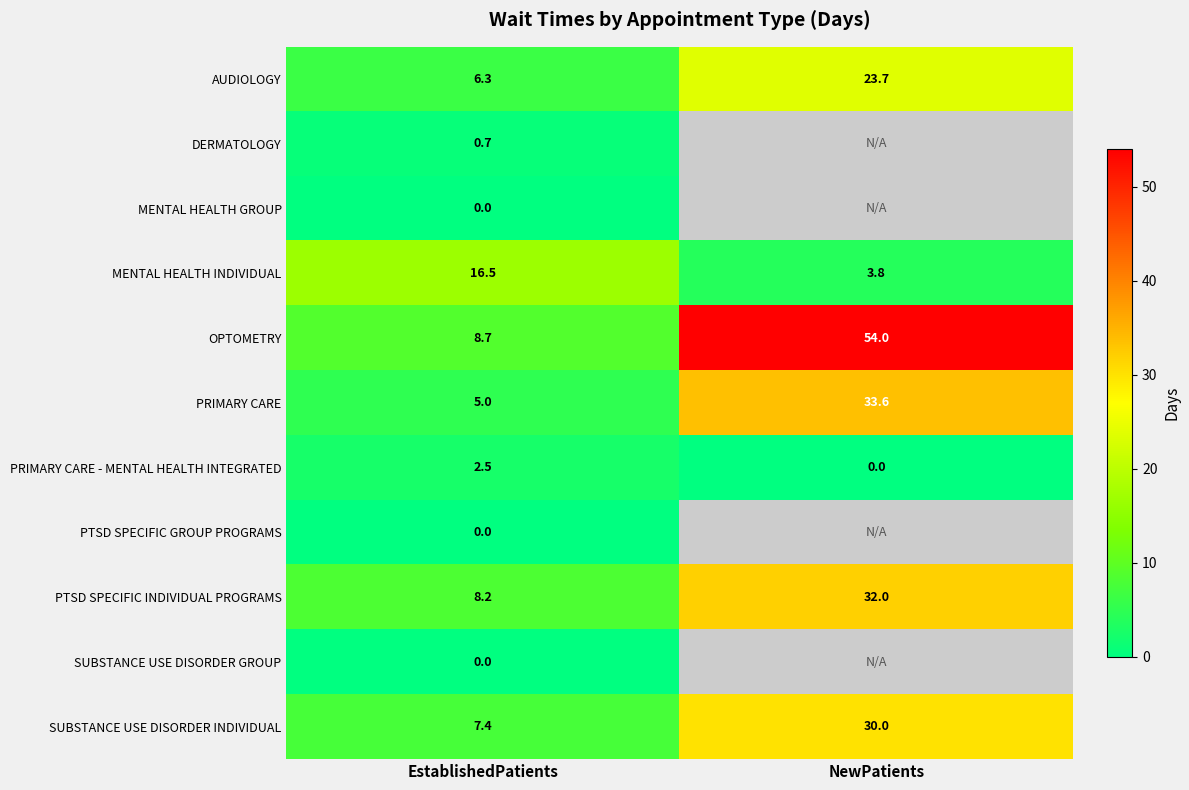

Which category has the highest value in the OPTOMETRY series?

NewPatients